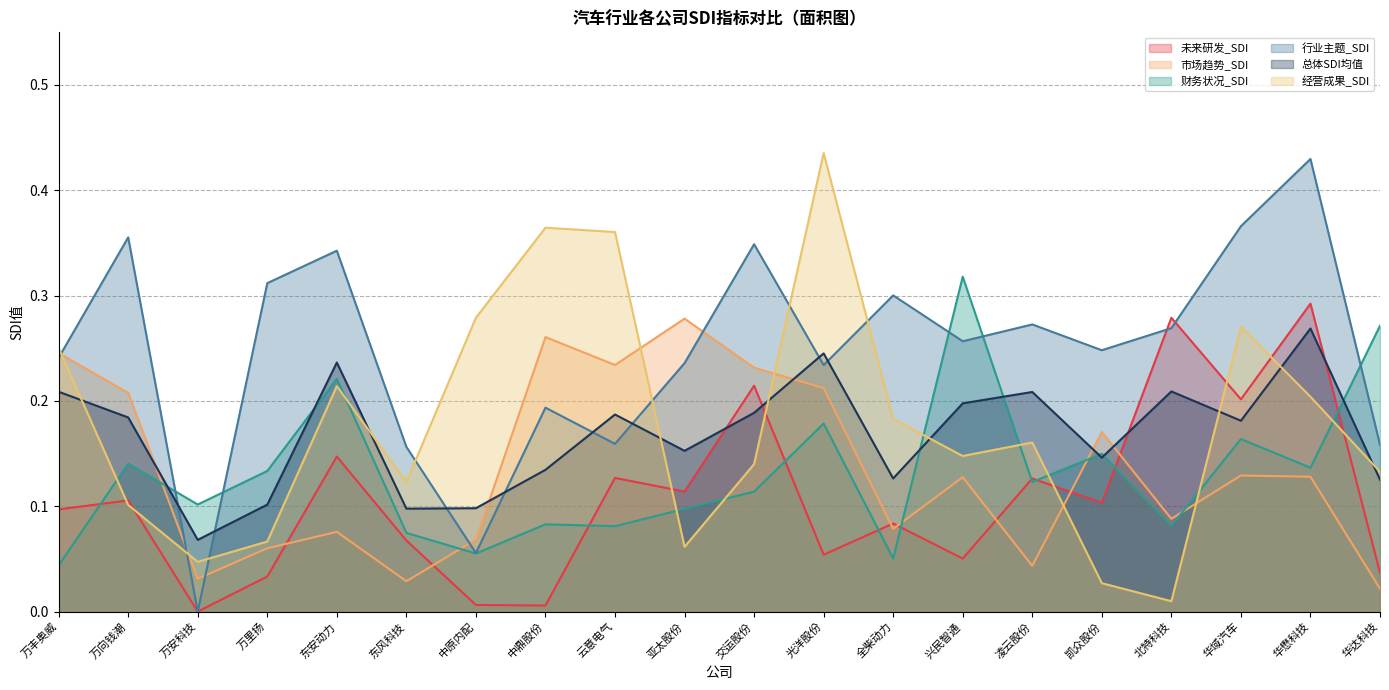

How many lines are shown in the chart?

6